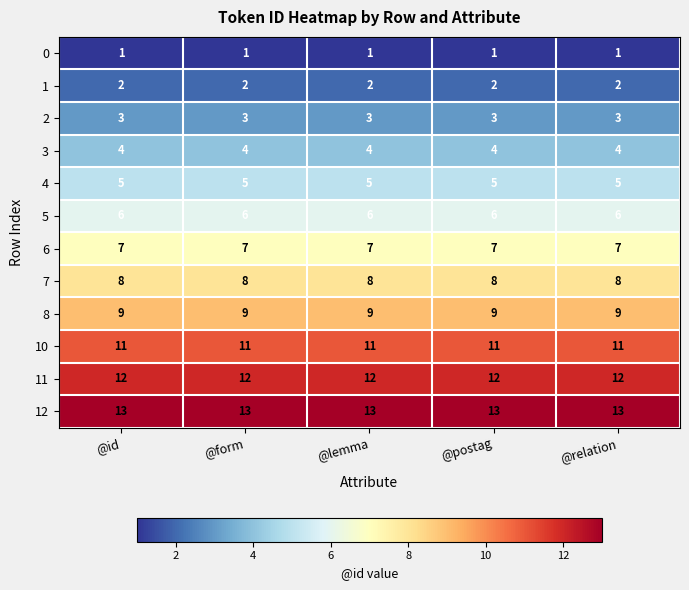

What is the maximum value shown in the chart?

13